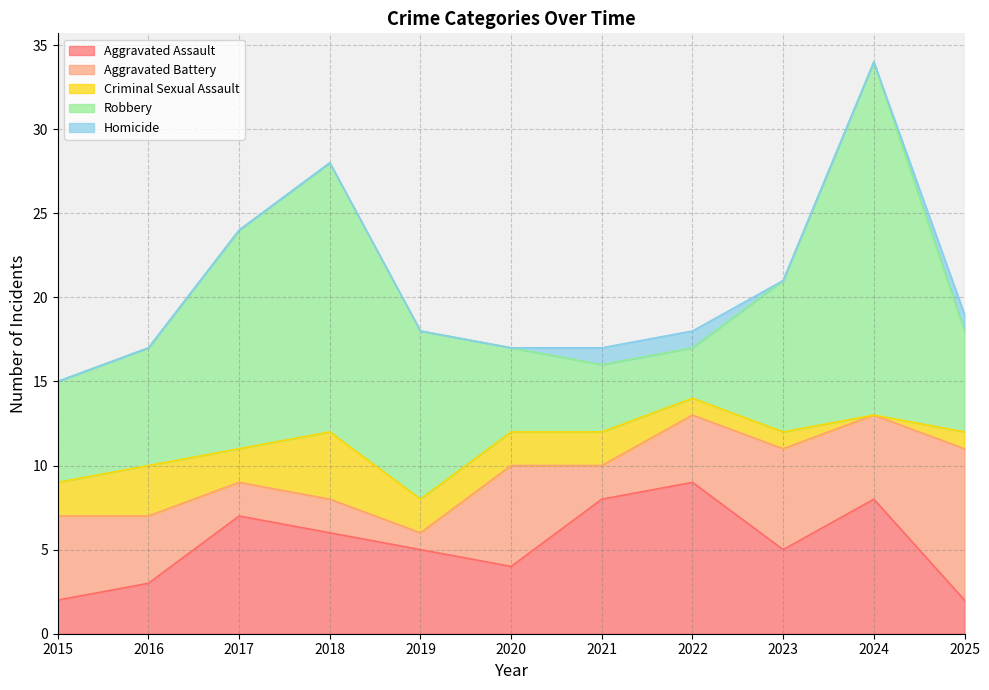

At which label does Criminal Sexual Assault reach its peak?

2018